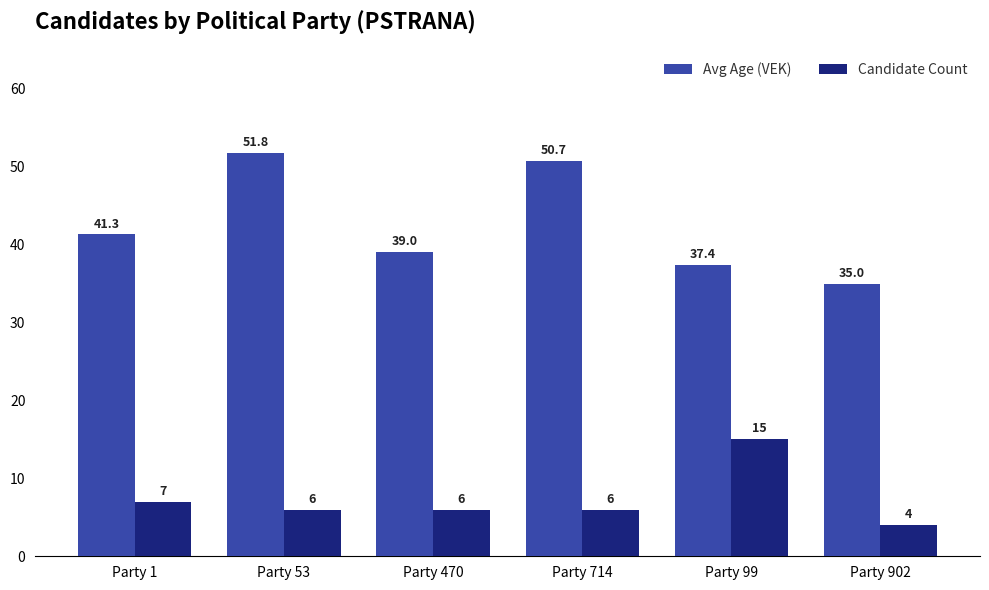

What are all the series names shown in the legend?

Avg Age (VEK), Candidate Count